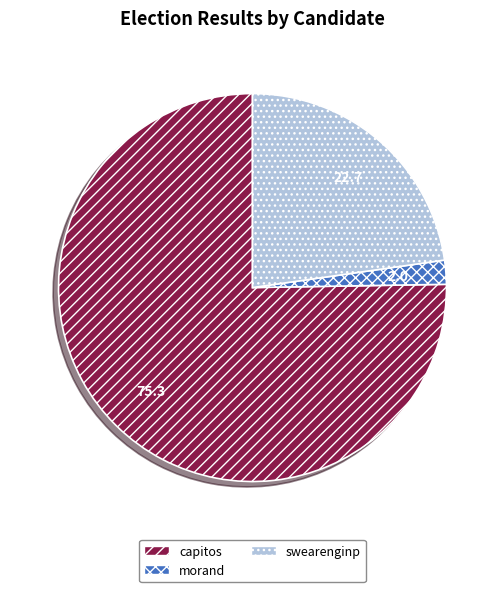

What is the ratio of the value at capitos to the value at swearenginp?

3.3